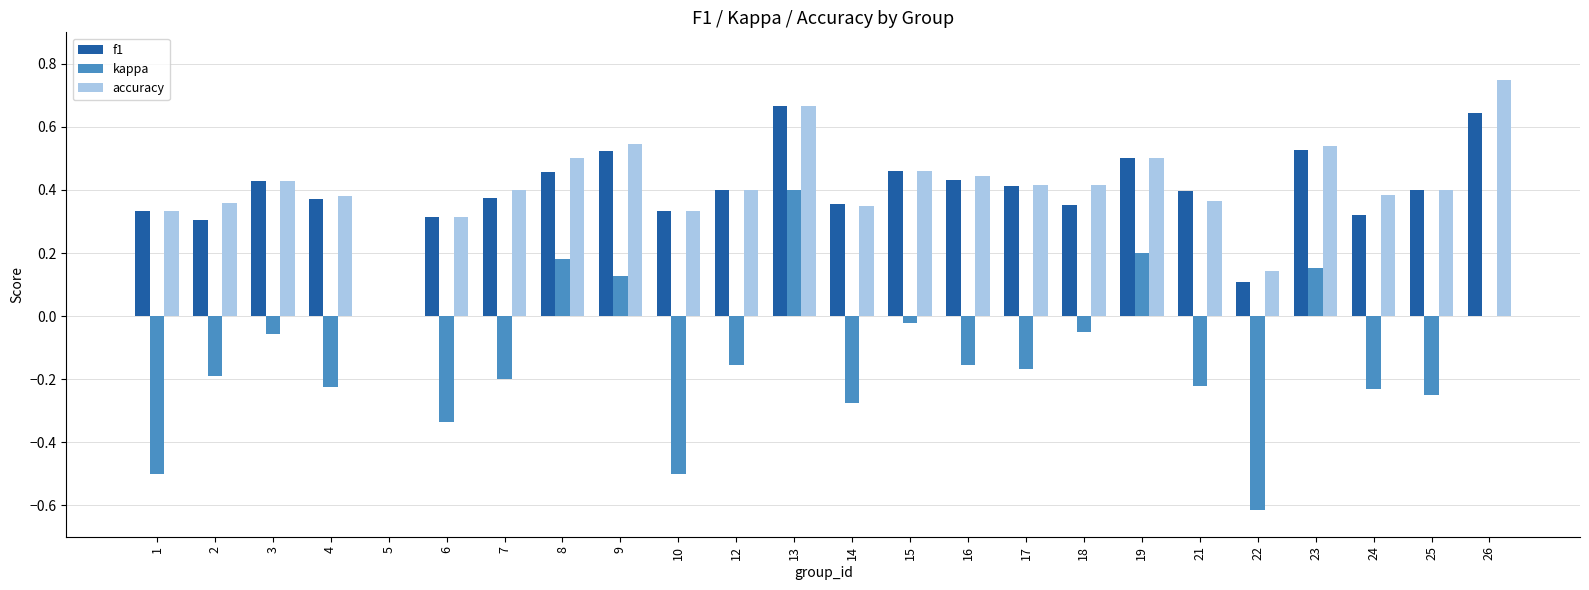

The accuracy series shows 0.3 at 14. True or false?

True